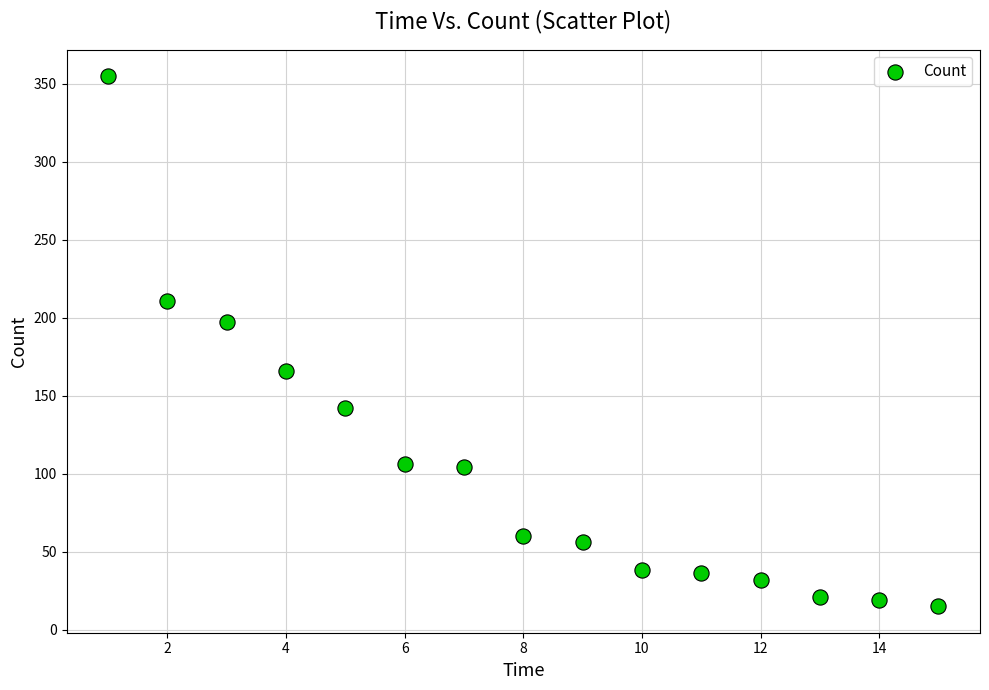

What is the range of Y values (max minus min)?

340